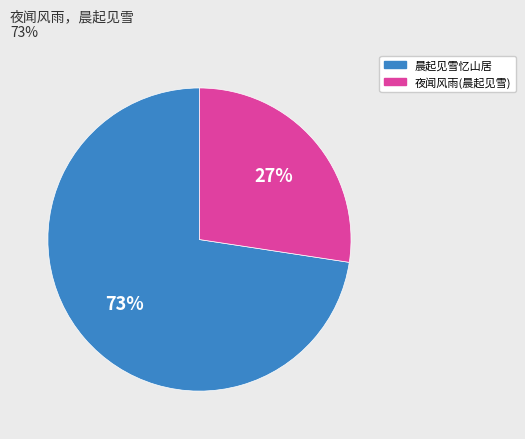

Count the number of slices in the pie.

2